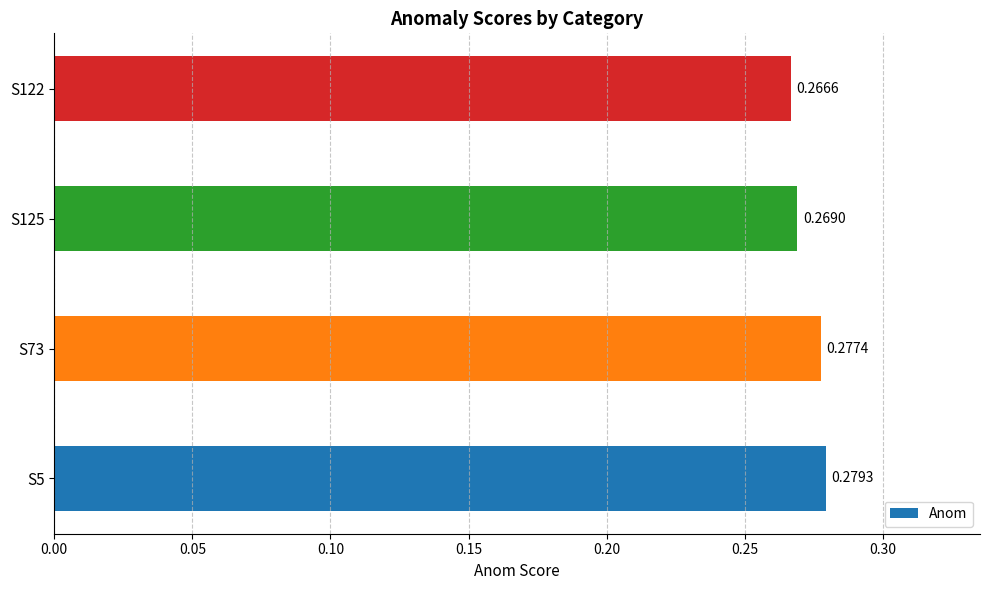

Does the chart contain stacked bars?

No